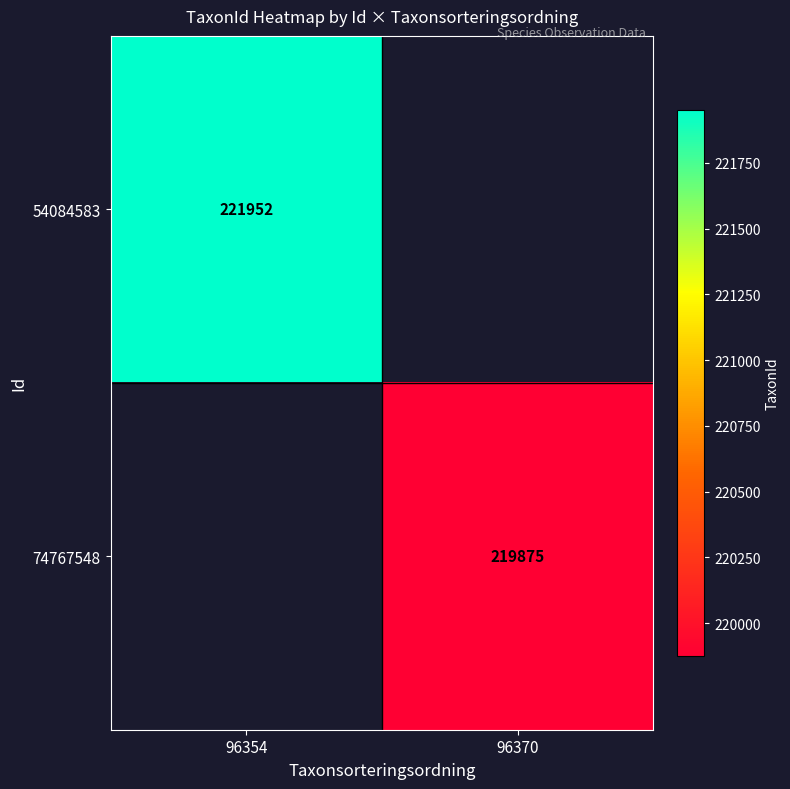

The value of 74767548 at 96370 is 103396. True or false?

False